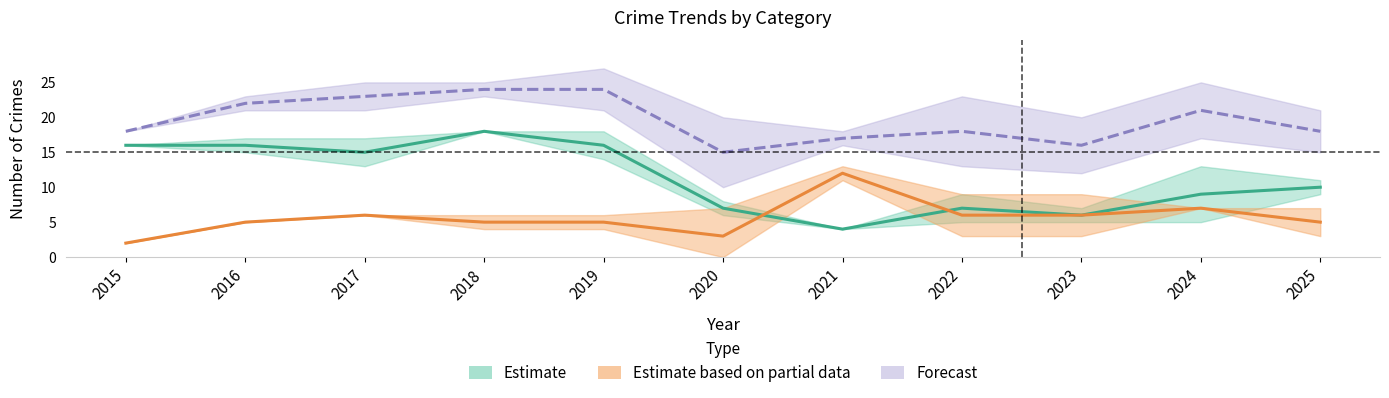

The Robbery series shows 6 at 2023. True or false?

True